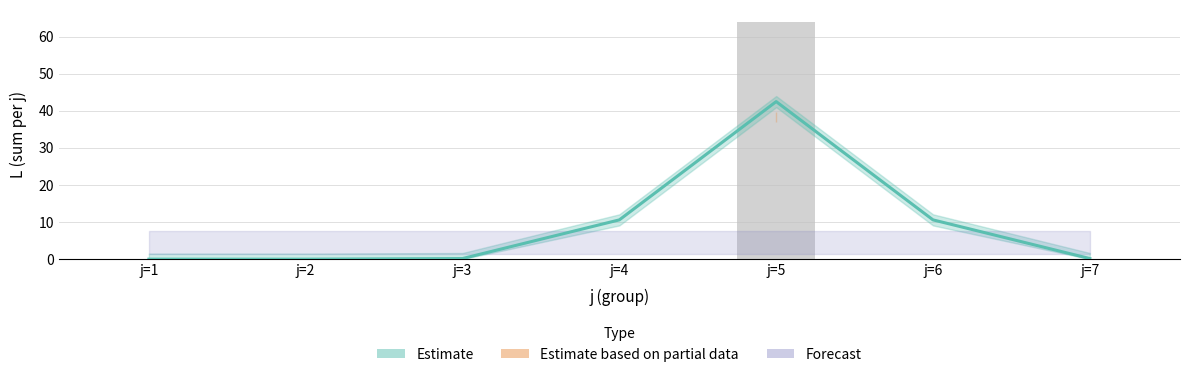

How many data points does each series have?

7